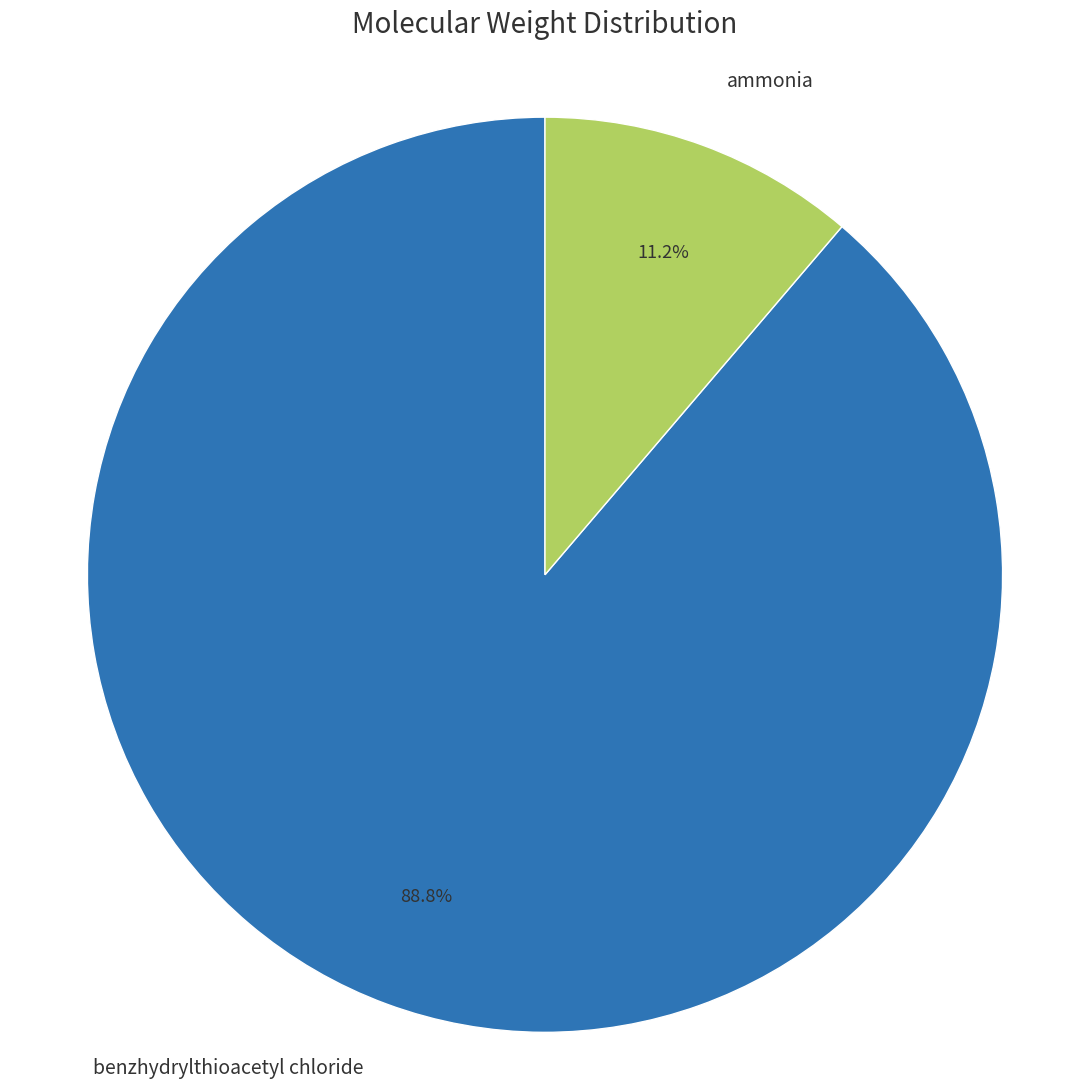

True or false: benzhydrylthioacetyl chloride accounts for 99% of the total.

False